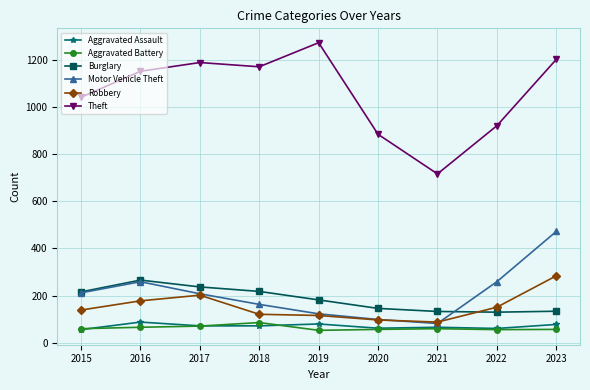

What is the difference between the second highest and minimum values in the Burglary series?

107